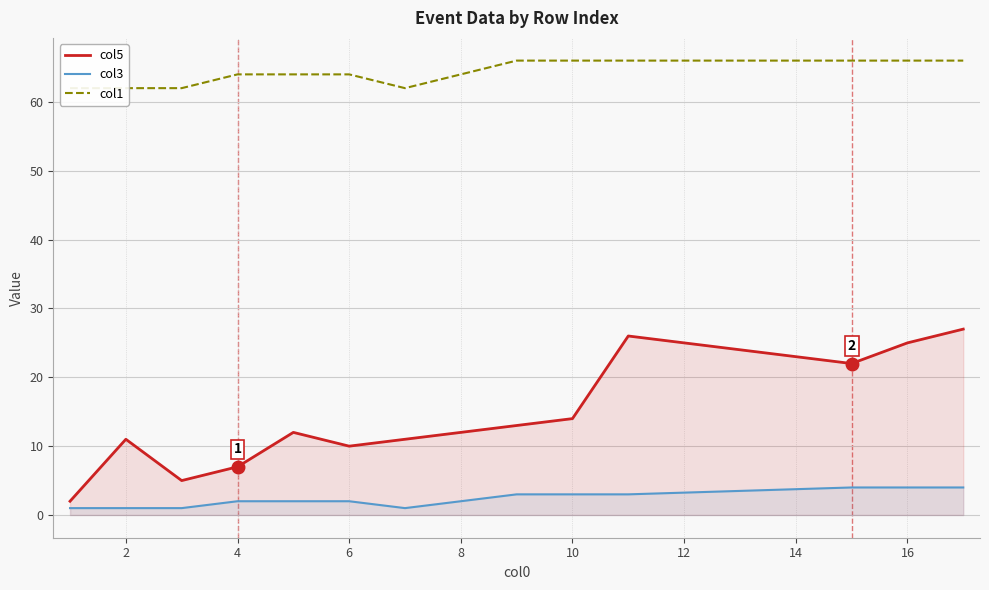

True or false: col3 and col5 intersect in this chart.

False